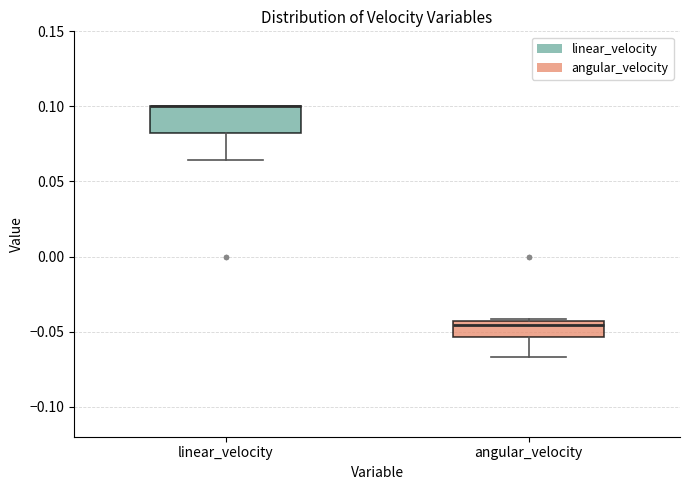

Reading left to right, transcribe this box plot: for each box, give where its median line is, the range the box spans, and where its two whiskers end, as read against the y-axis. The values are not printed on the chart, so give them approximately, as read against the axis.

linear_velocity: median 0.100 (drawn on the box's upper edge), box 0.085 to 0.100, whiskers 0.065 to 0.100
angular_velocity: median -0.045 (just below the box's upper edge), box -0.055 to -0.045, whiskers -0.065 to -0.040